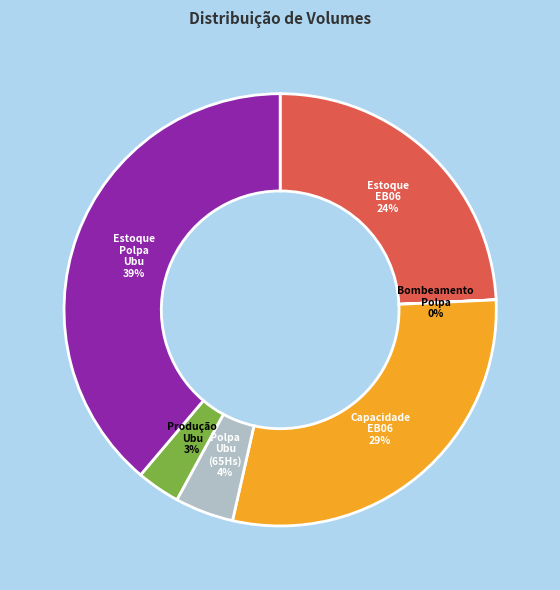

The Capacidade EB06 slice represents 22% of the pie. True or false?

False